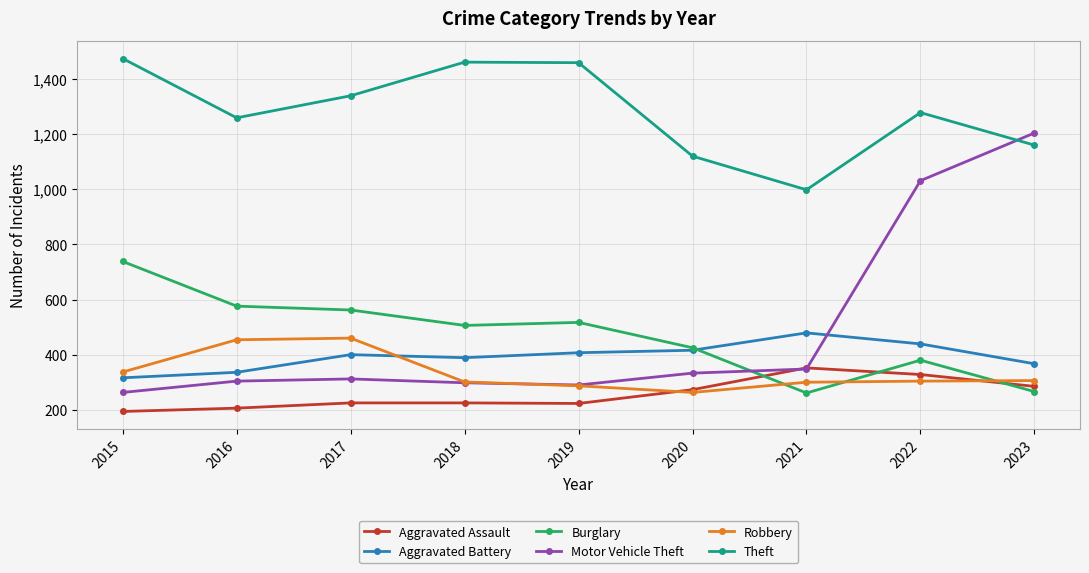

Rank the series by their maximum value, from highest to lowest.

Theft, Motor Vehicle Theft, Burglary, Aggravated Battery, Robbery, Aggravated Assault